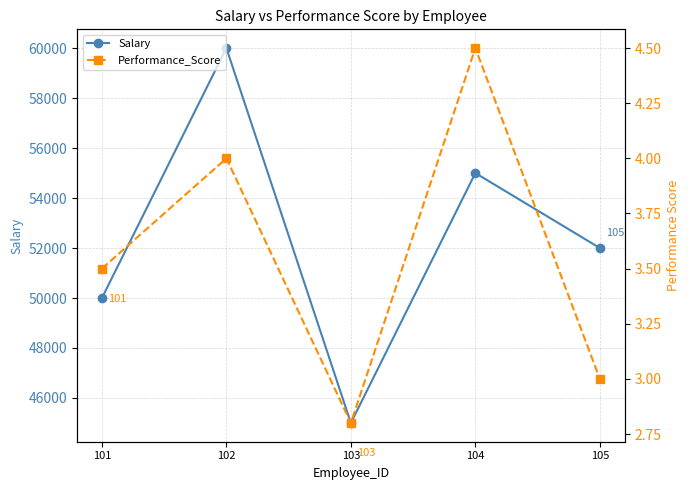

Is the value of Performance_Score at 103 greater than the value of Salary at 105?

No